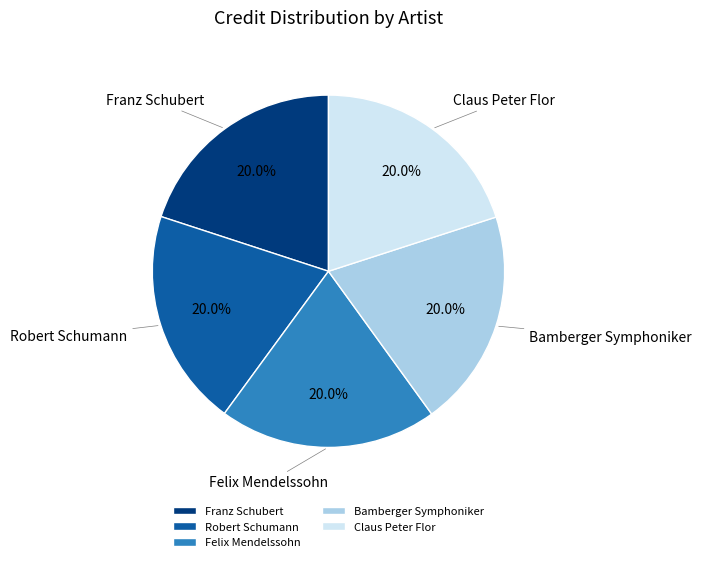

Approximately how many times larger is the value at Bamberger Symphoniker compared to Felix Mendelssohn?

1.0